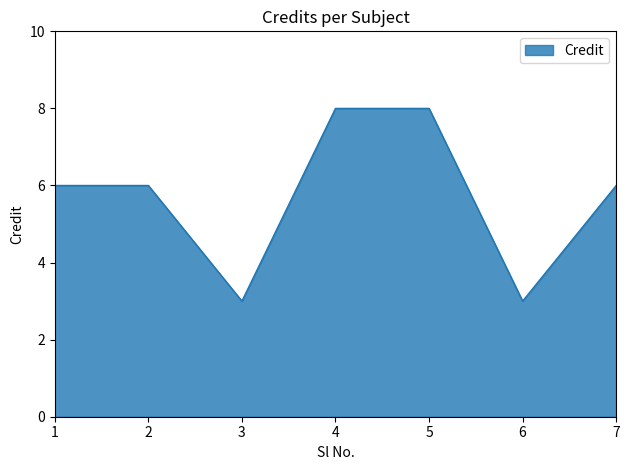

The value at 2 is 6. True or false?

True